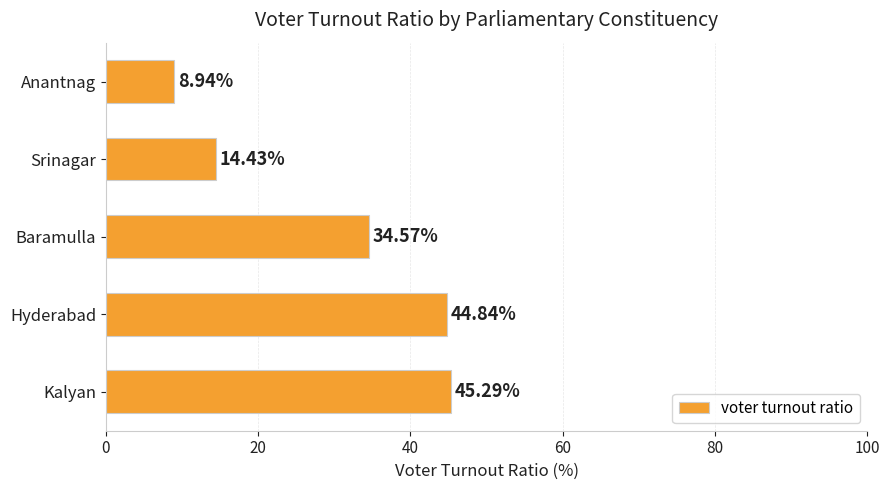

What is the maximum value shown in the chart?

45.3